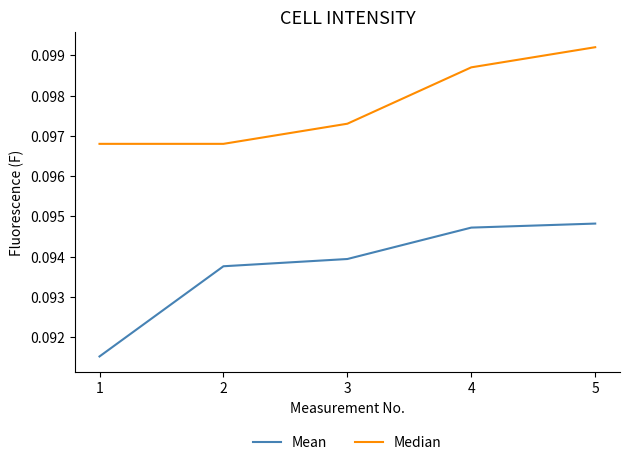

True or false: Mean and Median intersect in this chart.

False